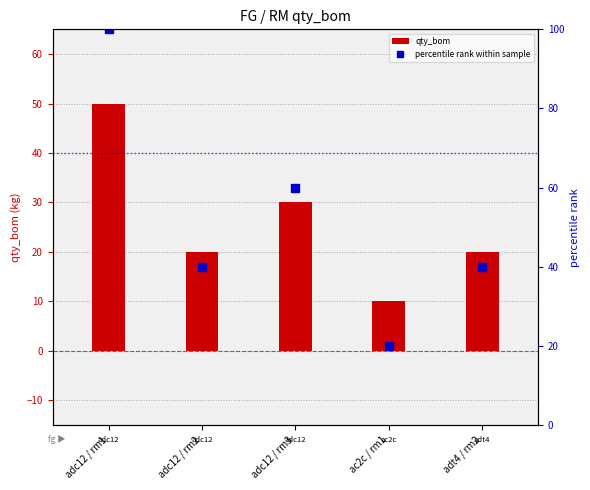

Reading left to right, what are all the values shown in this chart?

qty_bom: adc12 / rm1=50	adc12 / rm2=20	adc12 / rm3=30	ac2c / rm1=10	adt4 / rm2=20
percentile rank within sample: adc12 / rm1=100	adc12 / rm2=40	adc12 / rm3=60	ac2c / rm1=20	adt4 / rm2=40